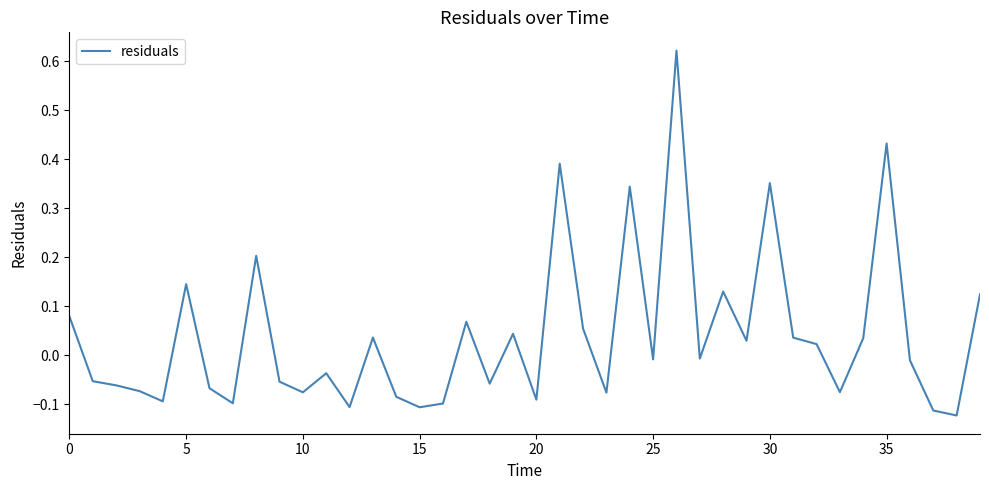

What is the difference between the maximum and minimum values?

0.7